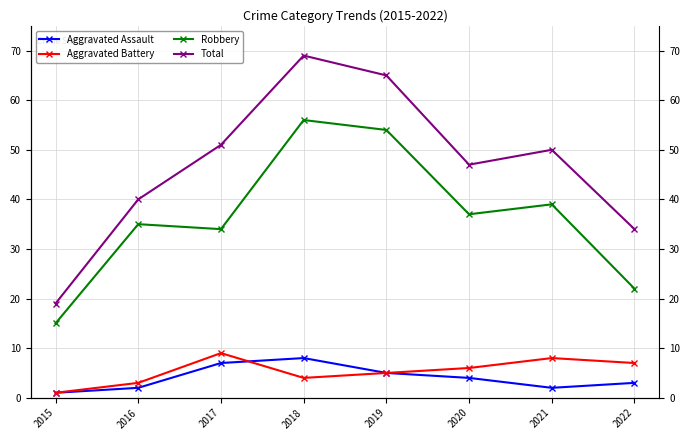

Is this an area chart (filled region under the line)?

No